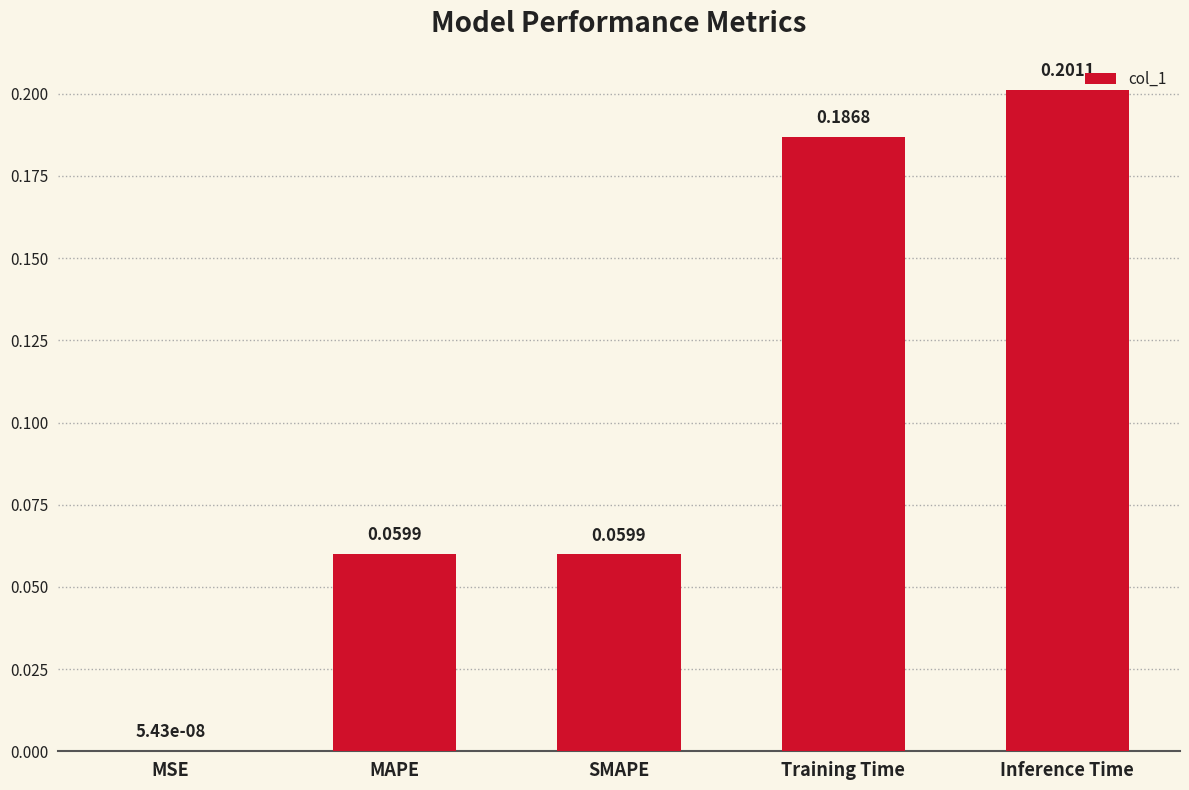

Between Training Time and Inference Time, which is larger?

Inference Time